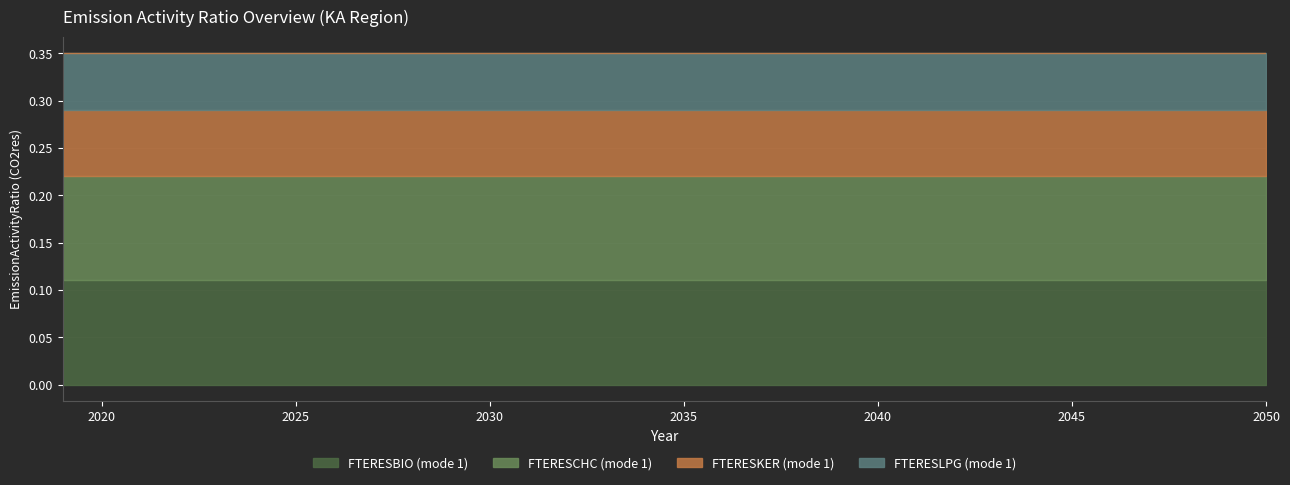

What are all the series names shown in the legend?

FTERESBIO (mode 1), FTERESCHC (mode 1), FTERESKER (mode 1), FTERESLPG (mode 1)